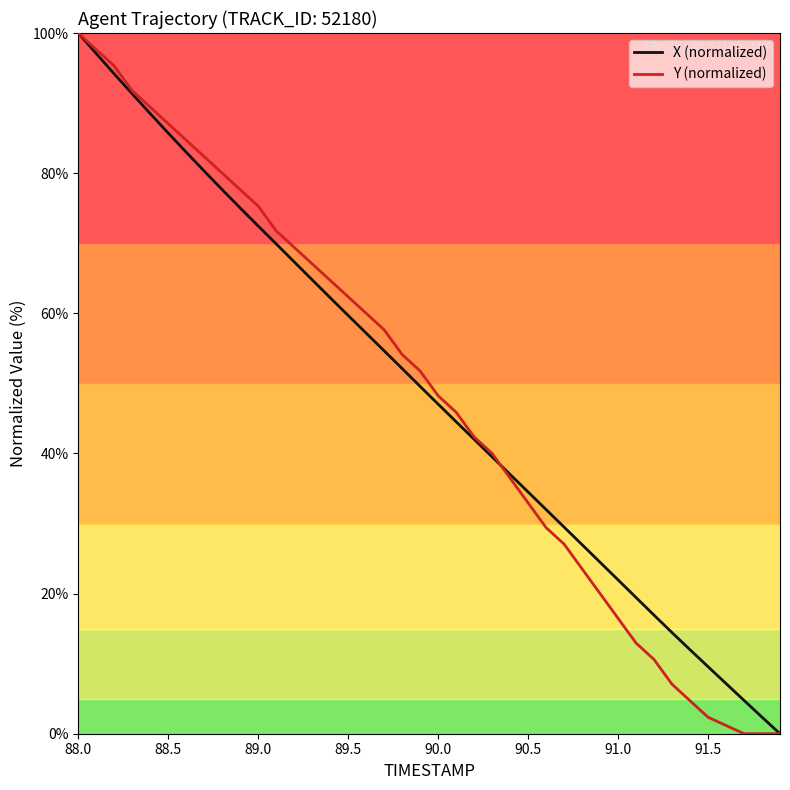

What is the average value of the X (normalized) series?

48.7